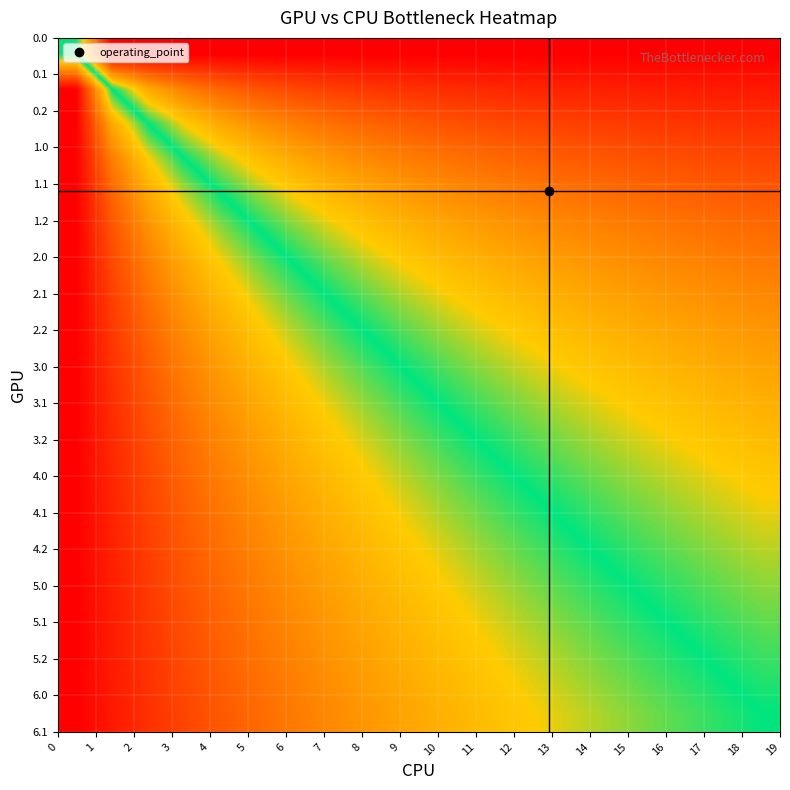

How many distinct data groups are displayed?

20